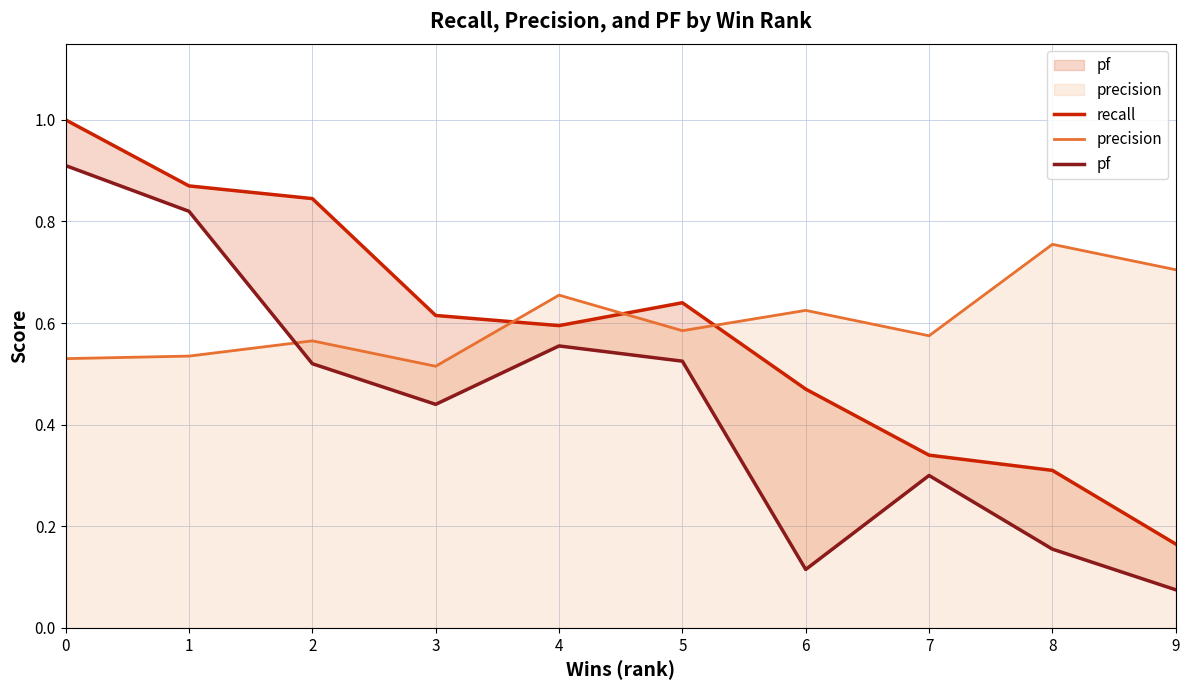

How many lines are shown in the chart?

3